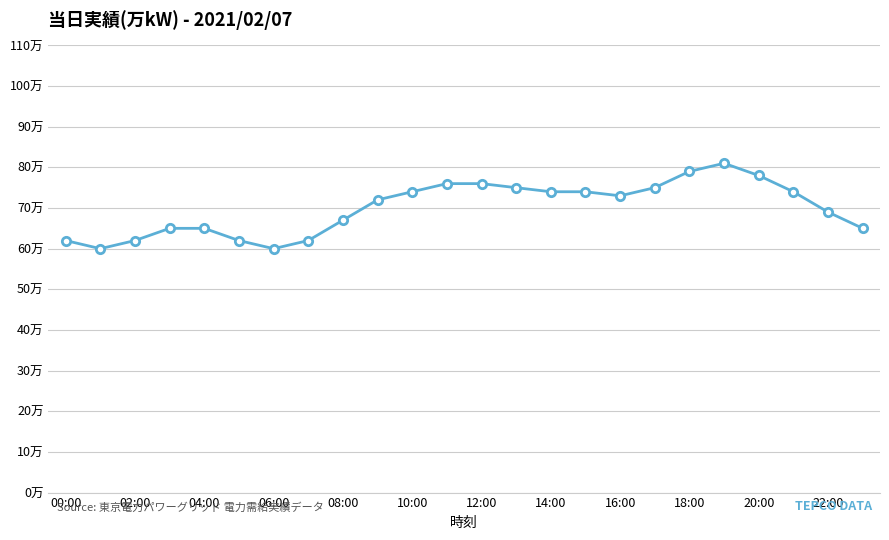

What is the greatest value displayed?

81